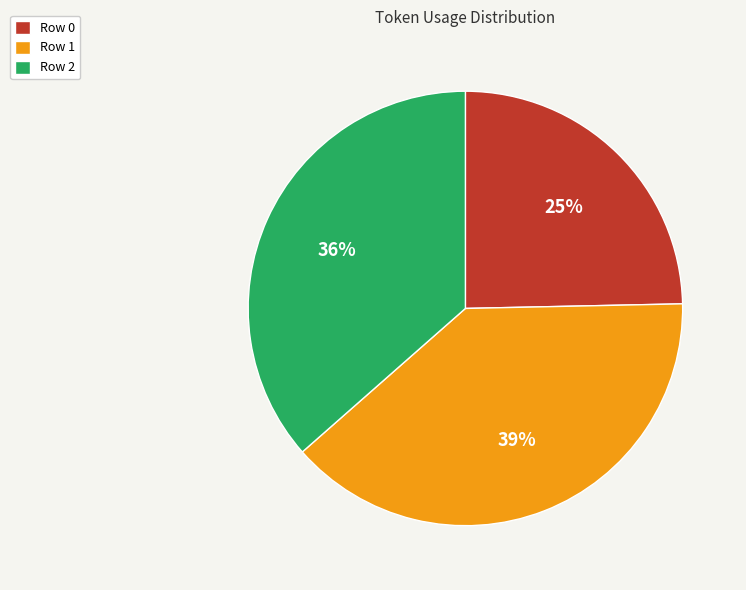

What is the smallest slice in the pie chart?

Row 0